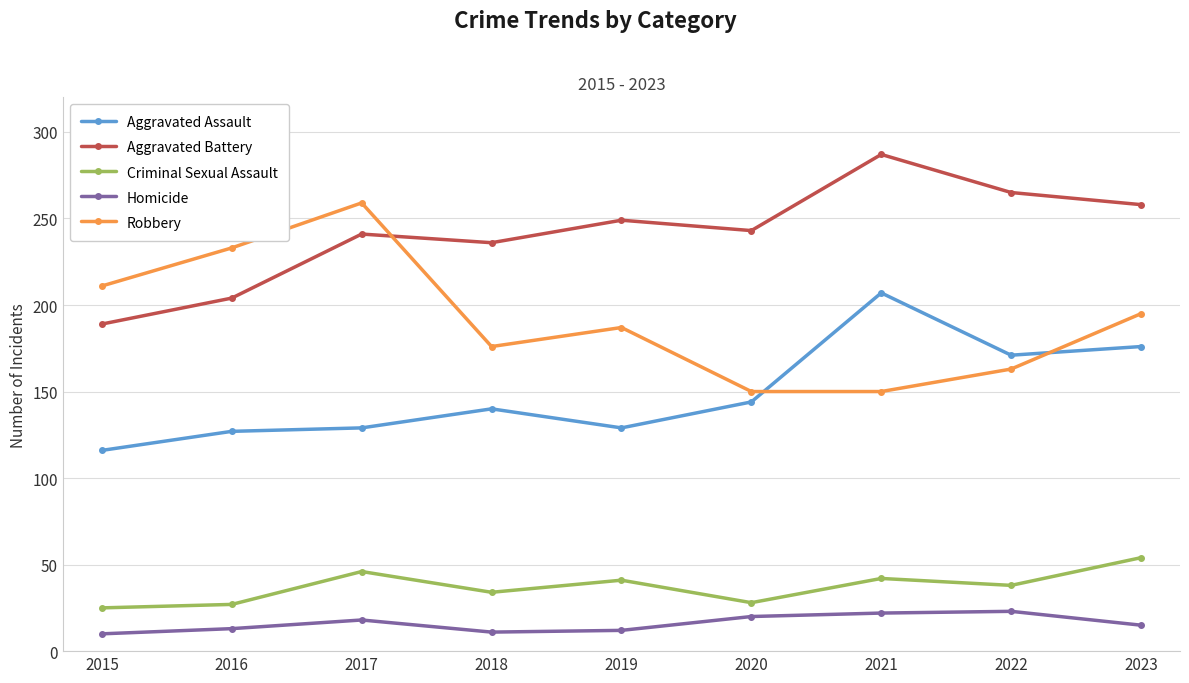

Which category has the highest value across all series?

2021